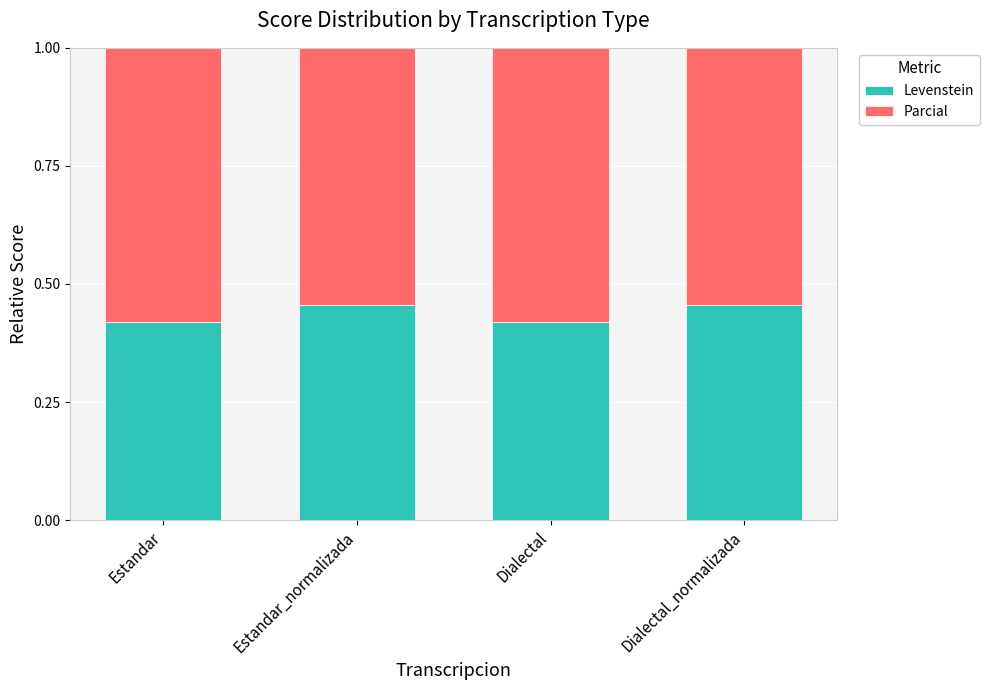

True or false: Levenstein has a value of 0.2 at Dialectal_normalizada.

False